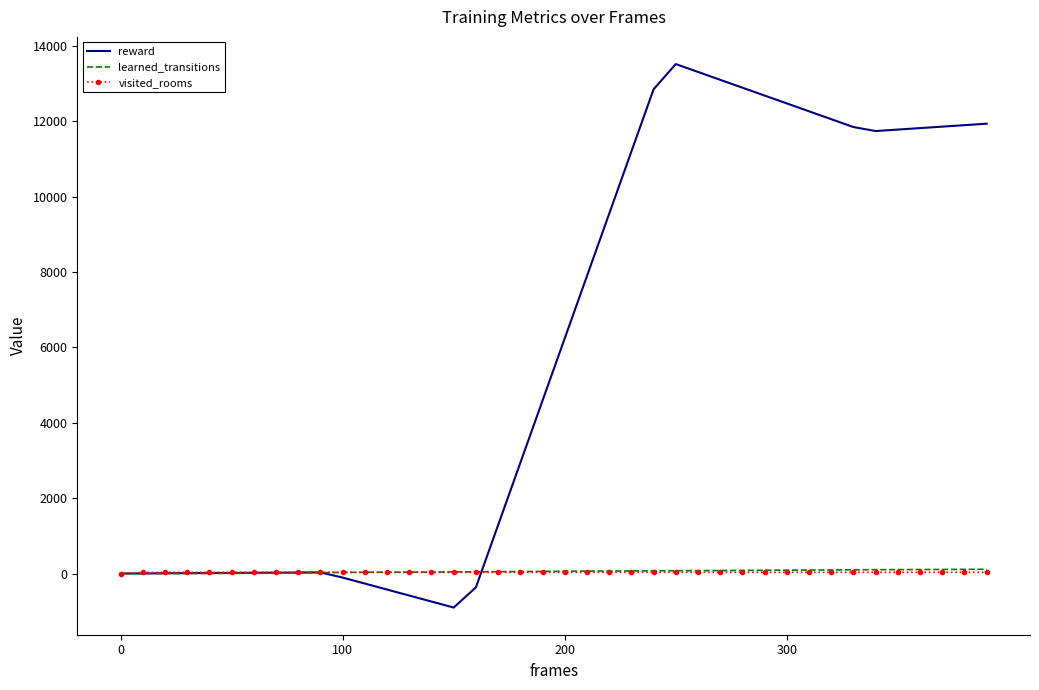

Which series has the largest total across all categories?

reward